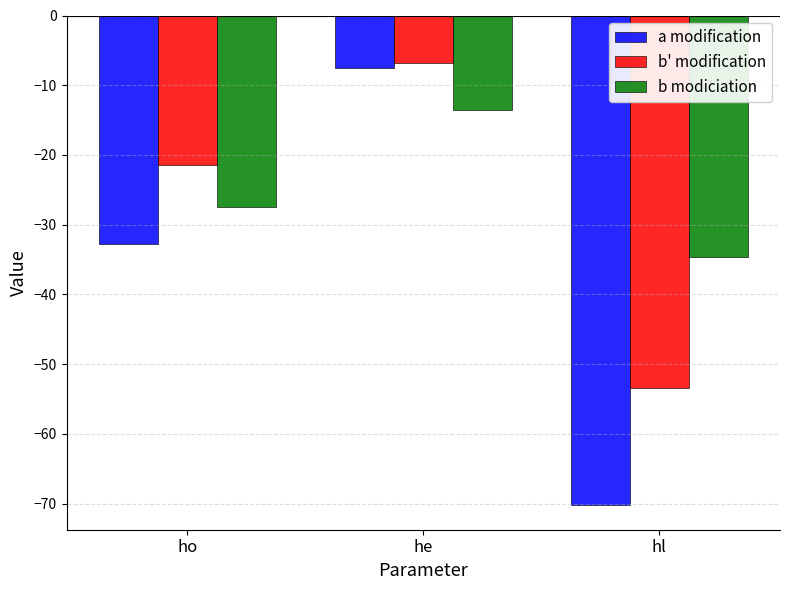

True or false: a modification has a value of -12.8 at he.

False